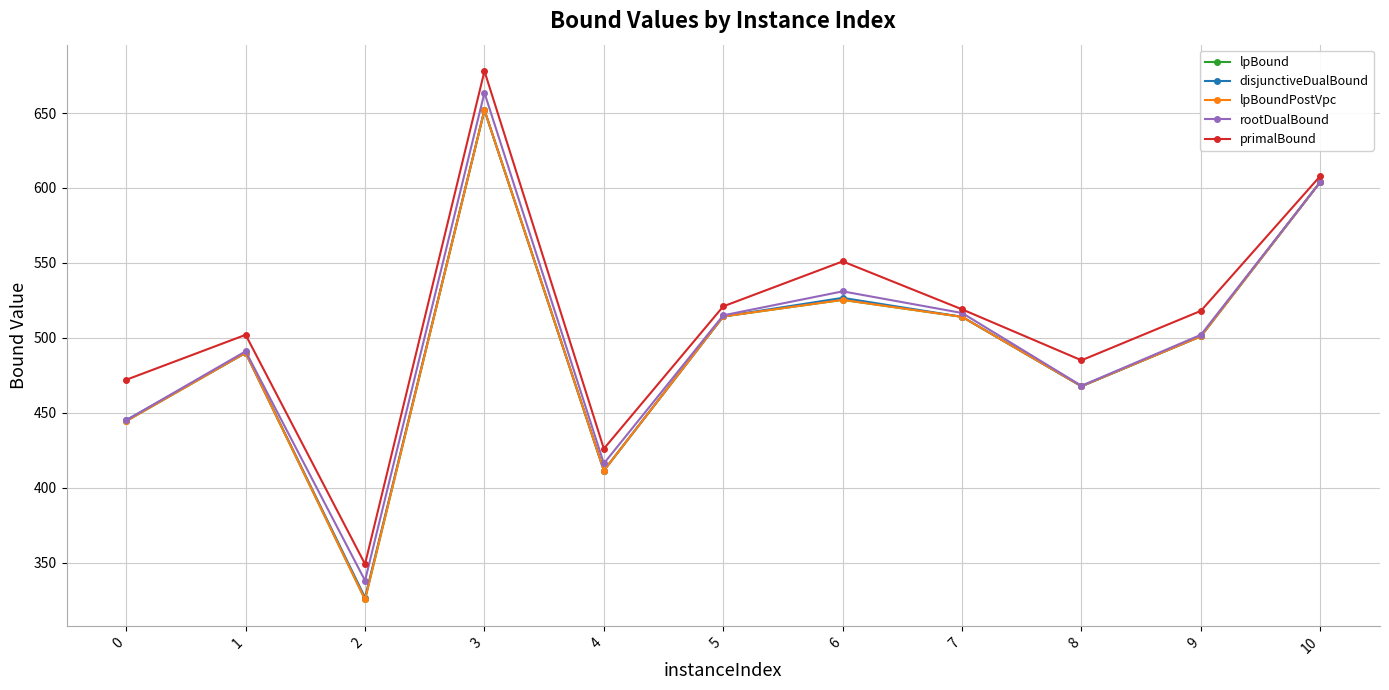

Is this an area chart (filled region under the line)?

No